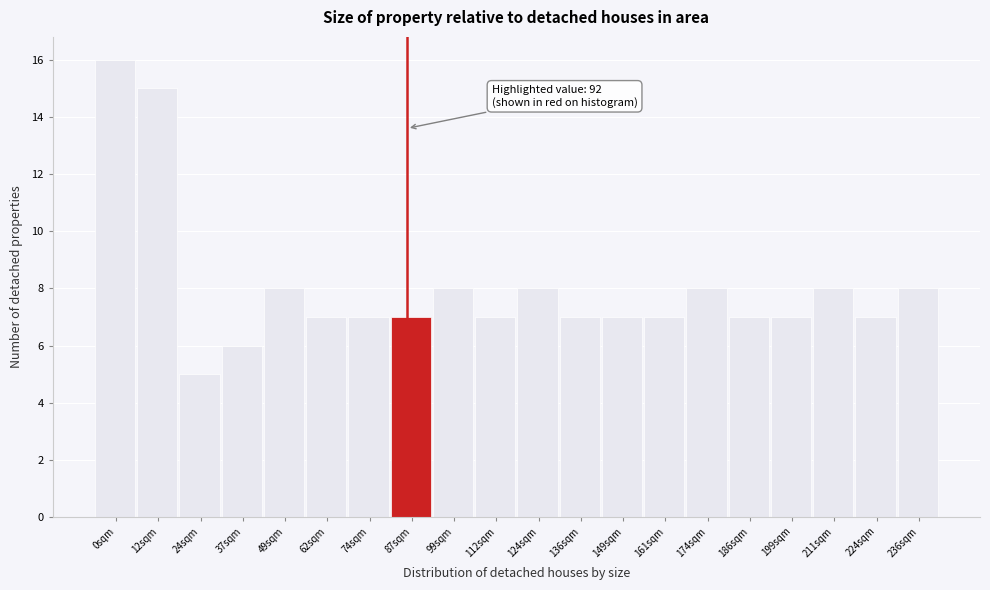

Reading left to right, extract all data points from this chart.

16	15	5	6	8	7	7	7	8	7	8	7	7	7	8	7	7	8	7	8